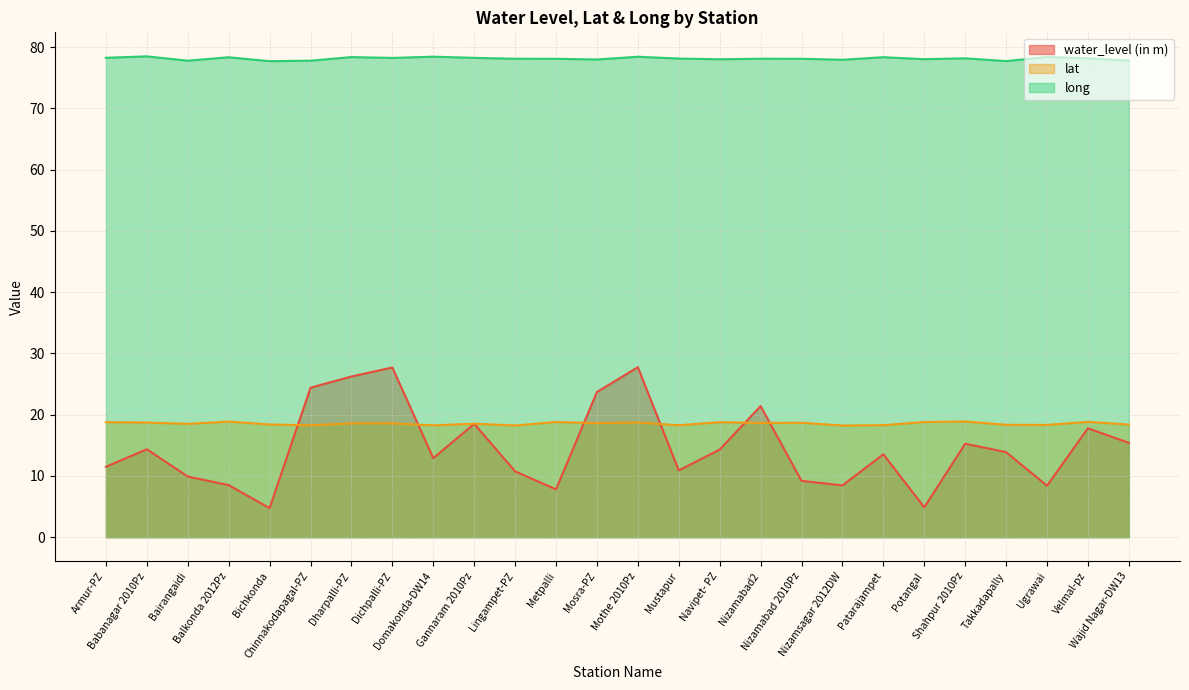

How many interior local valleys does the lat series have?

9